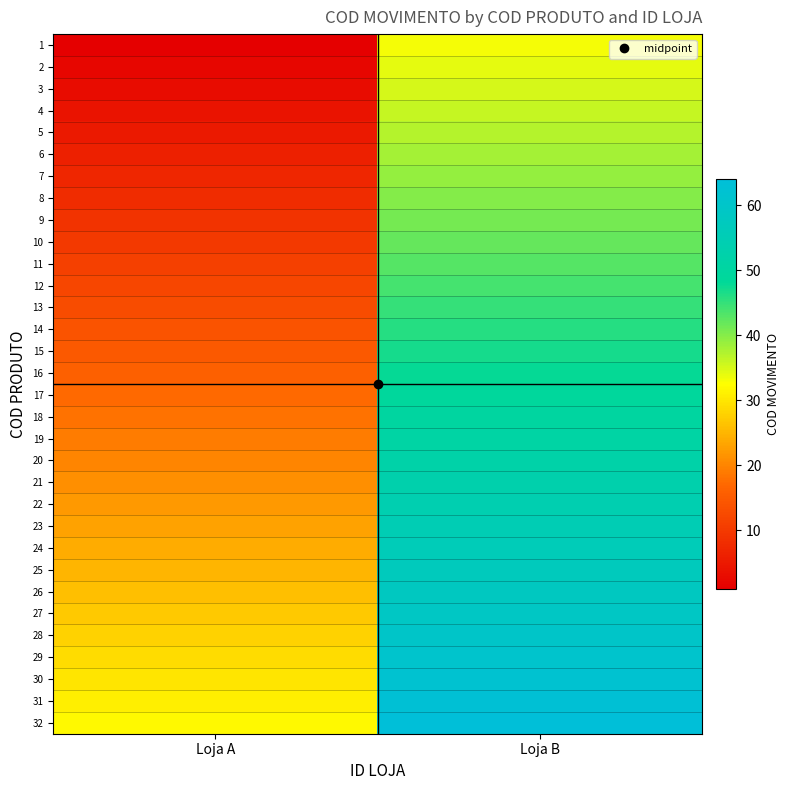

Which series has the largest total across all categories?

32